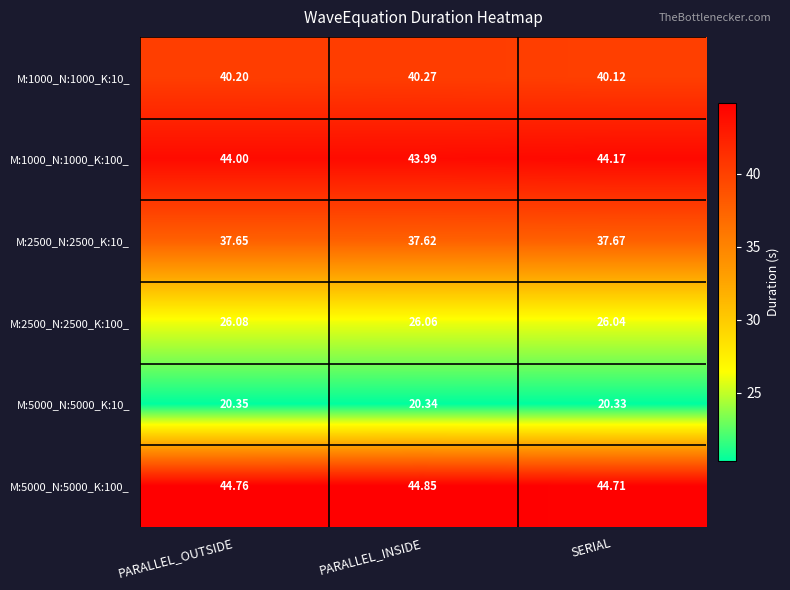

At which label is M:5000_N:5000_K:10_ closest to 20?

SERIAL